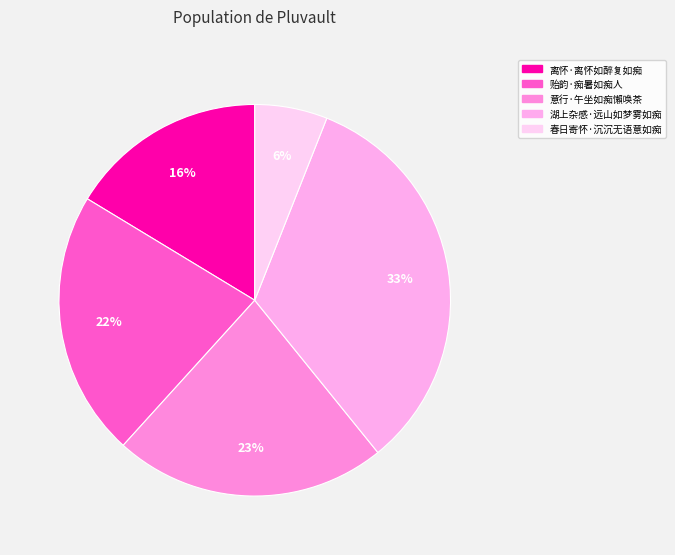

What percentage is the 意行·午坐如痴懶唤茶 slice, to the nearest percent?

23%